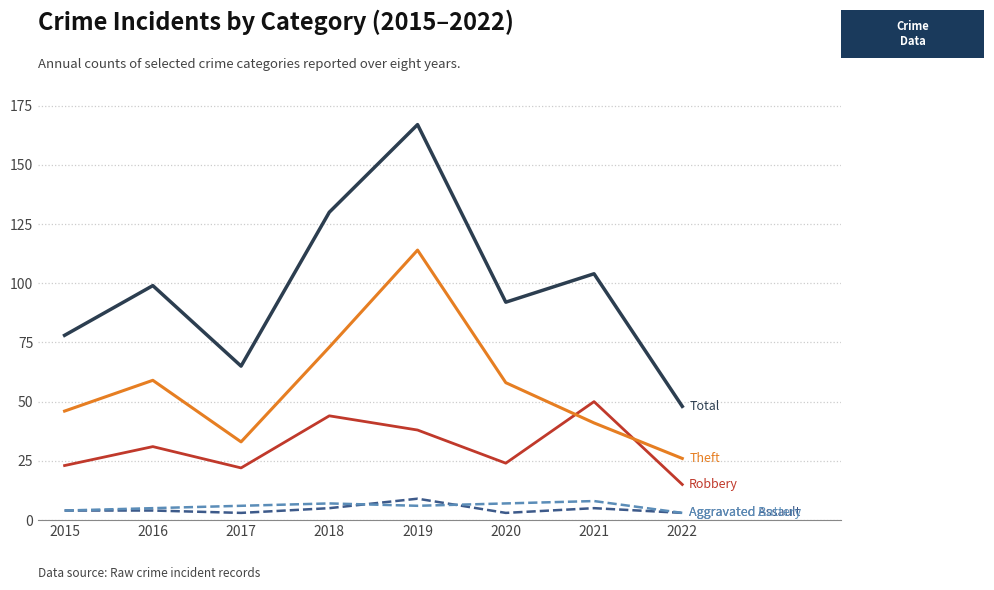

What is the total value across all series at 2016?

198